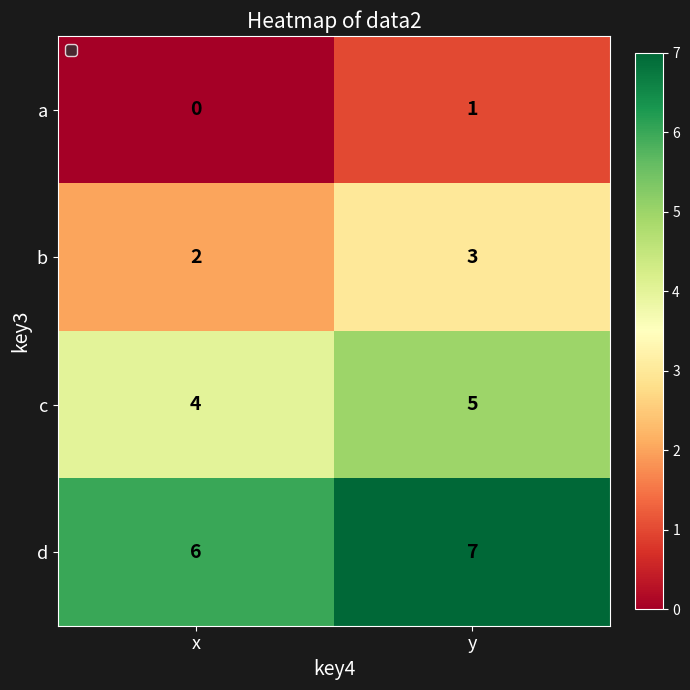

What is the total value across all series at x?

12